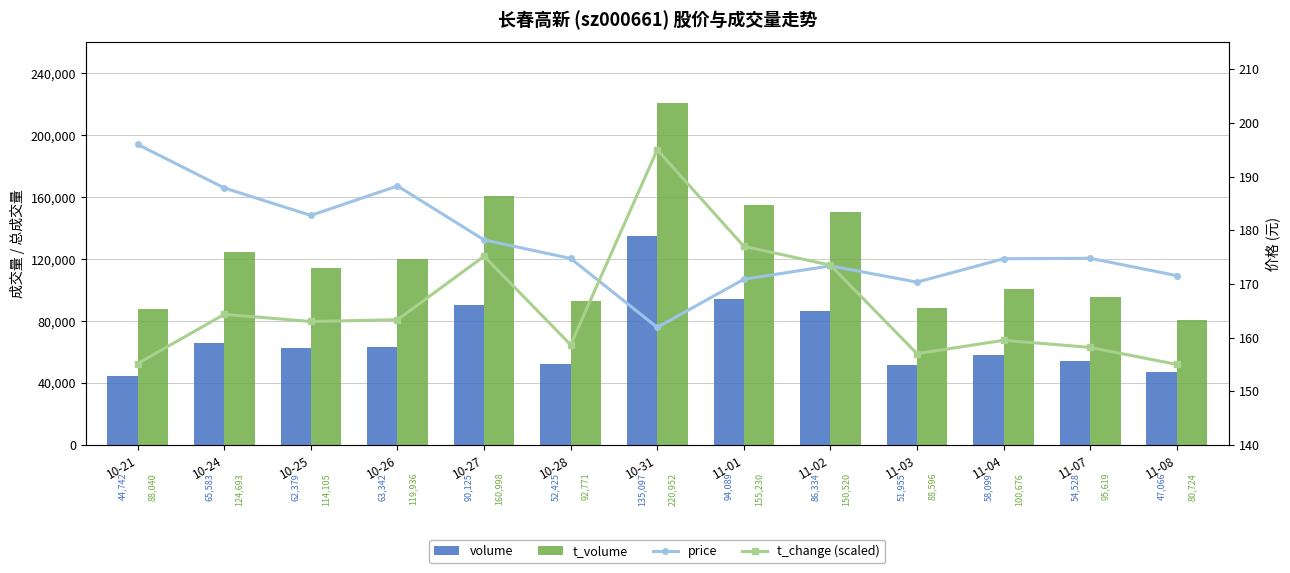

The t_change (scaled) series shows 243.2 at 11-01. True or false?

False